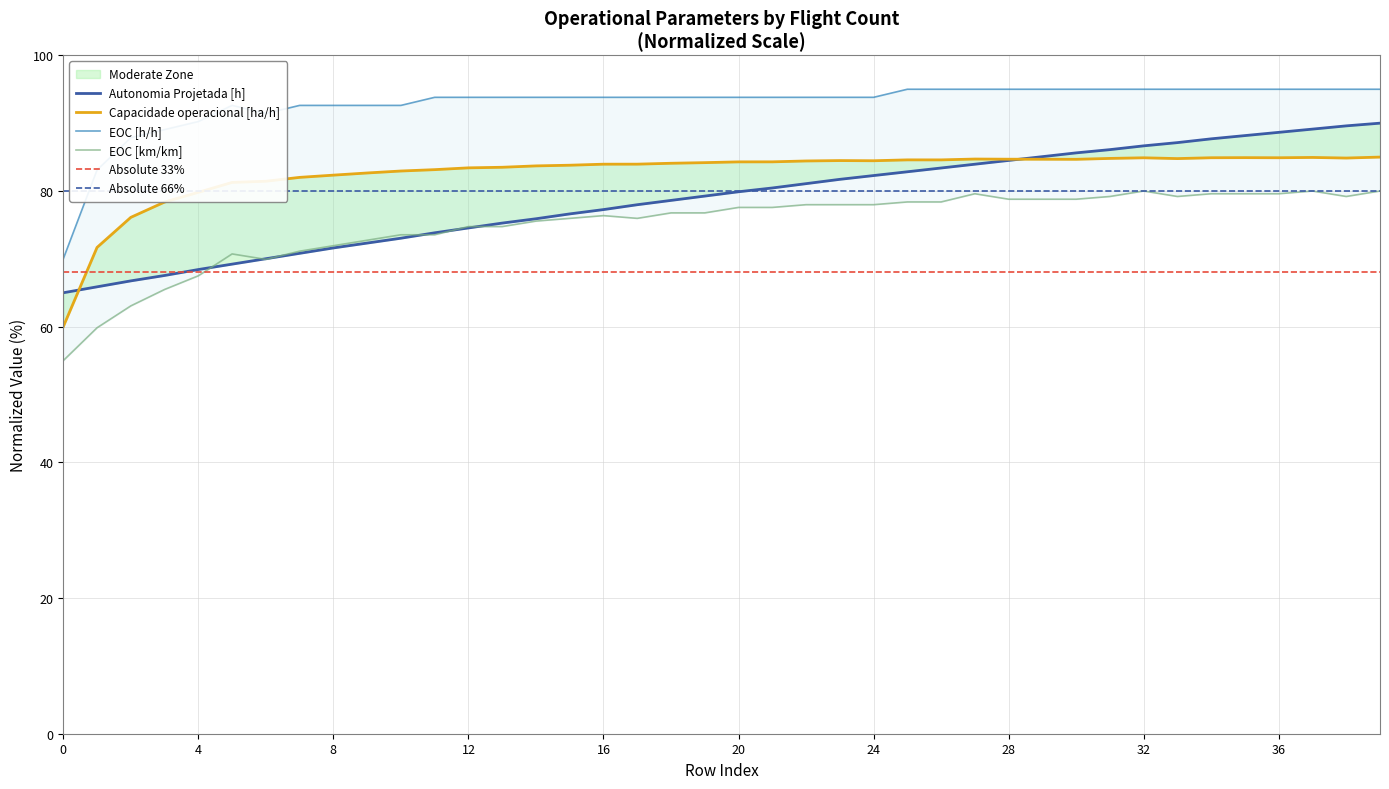

What is the sum of all Autonomia Projetada [h] values?

3153.8